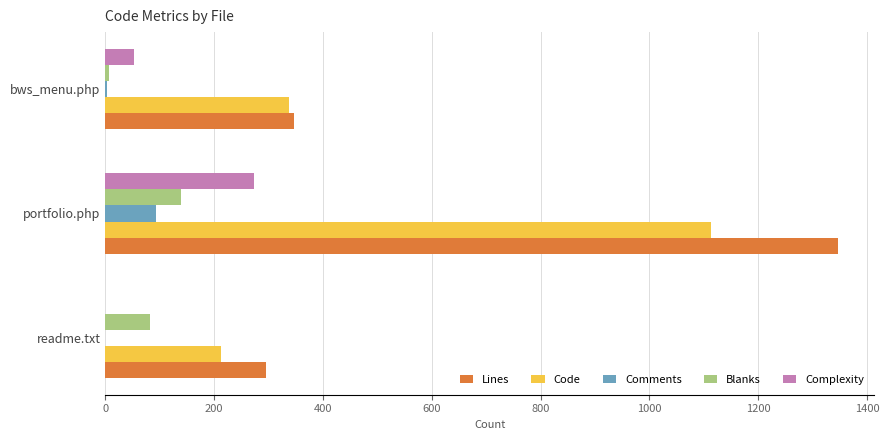

How many positive values does the Complexity series have?

2